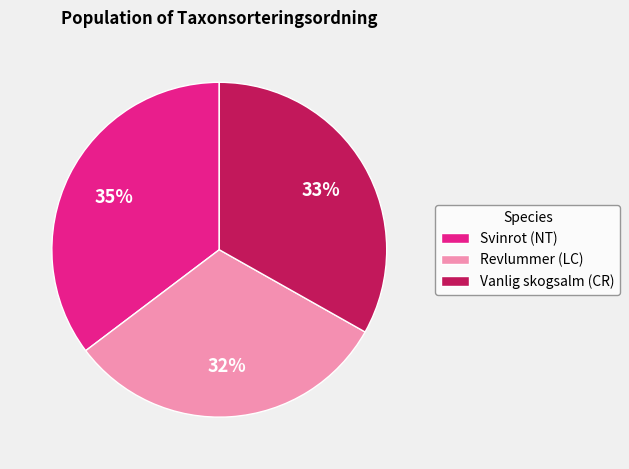

To the nearest percent, what is the combined percentage of Vanlig skogsalm (CR) and Revlummer (LC)?

65%